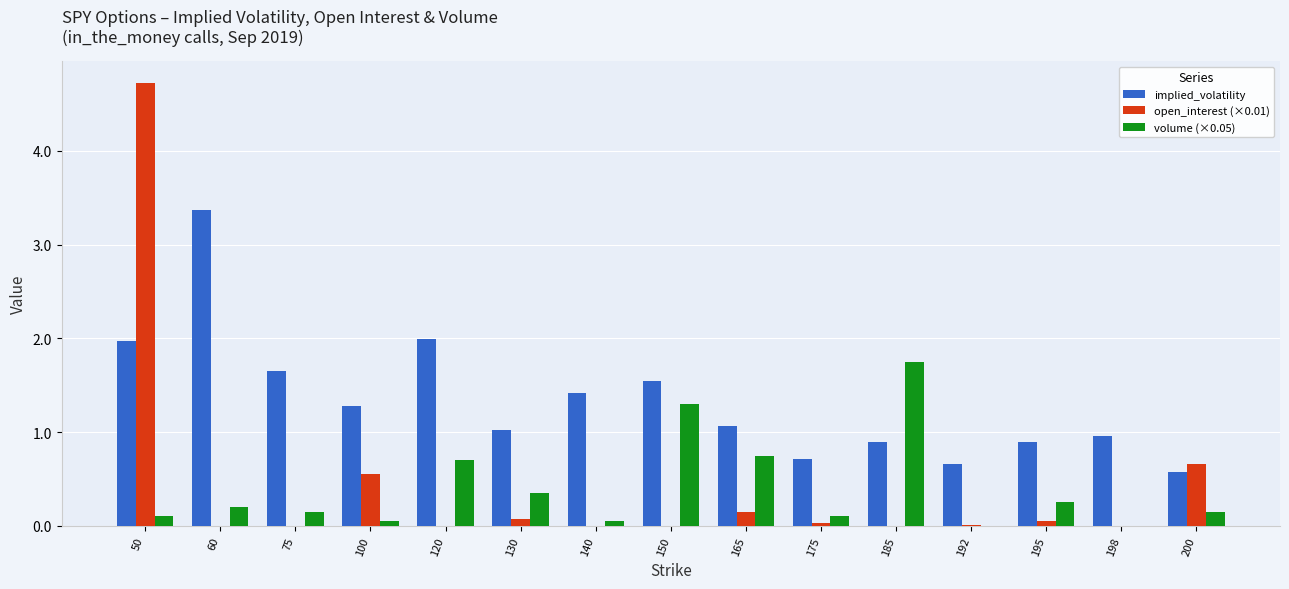

What is the sum of all implied_volatility values?

20.0